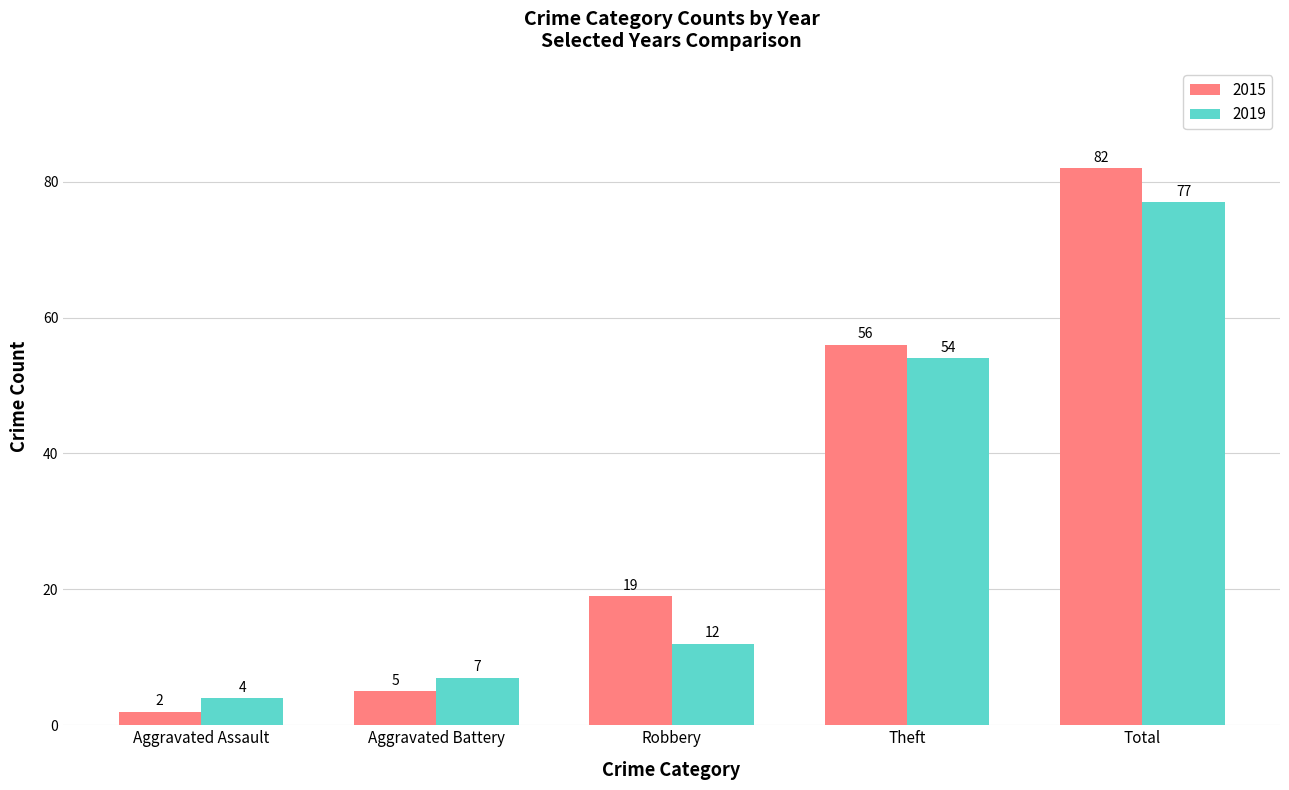

Which series has the largest total across all categories?

2015